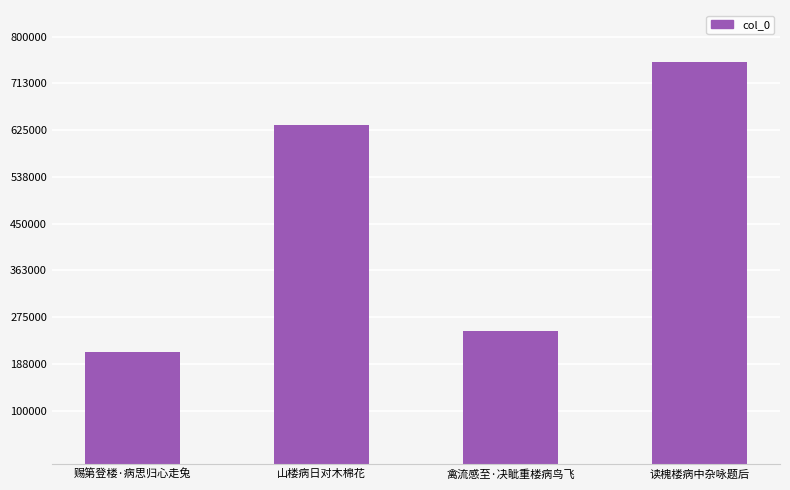

What is the difference between the second highest and second lowest values?

386332